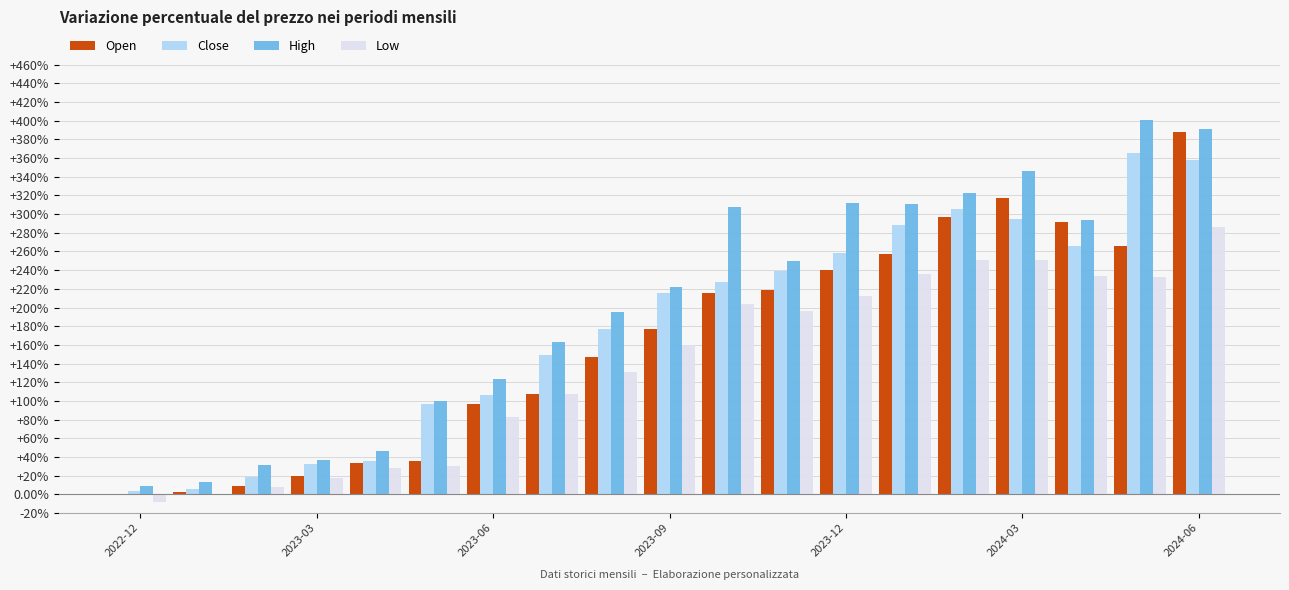

What is the maximum value shown in the chart?

400.3